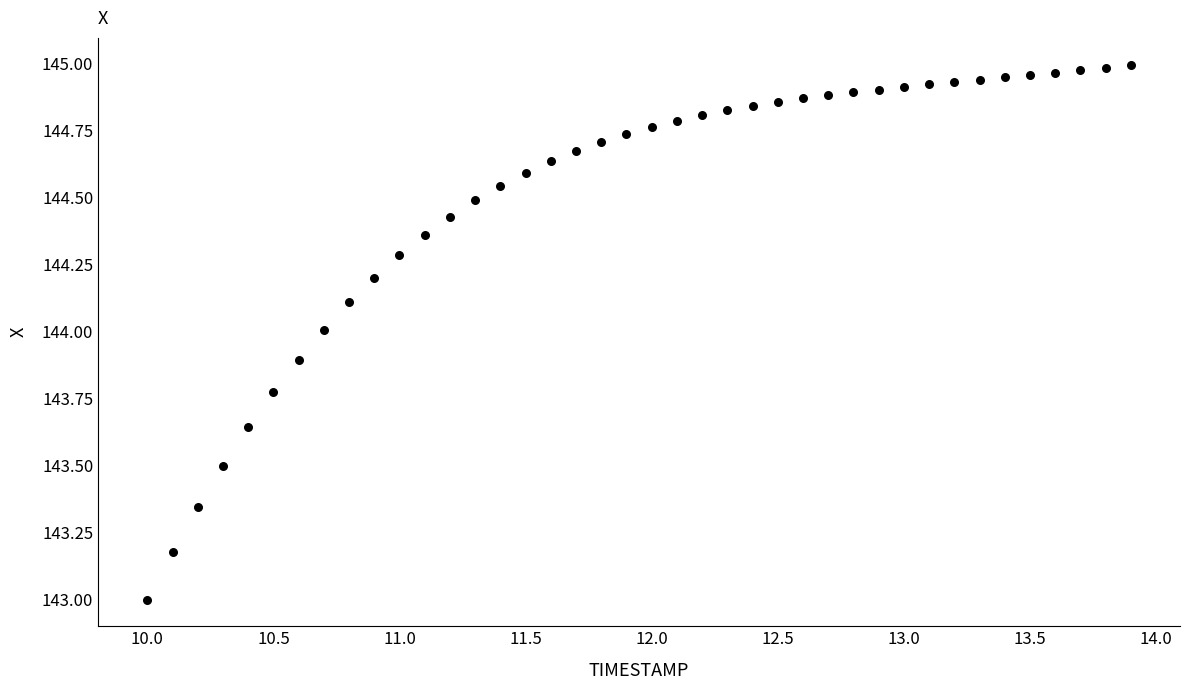

What is the range of X values (max minus min)?

3.9